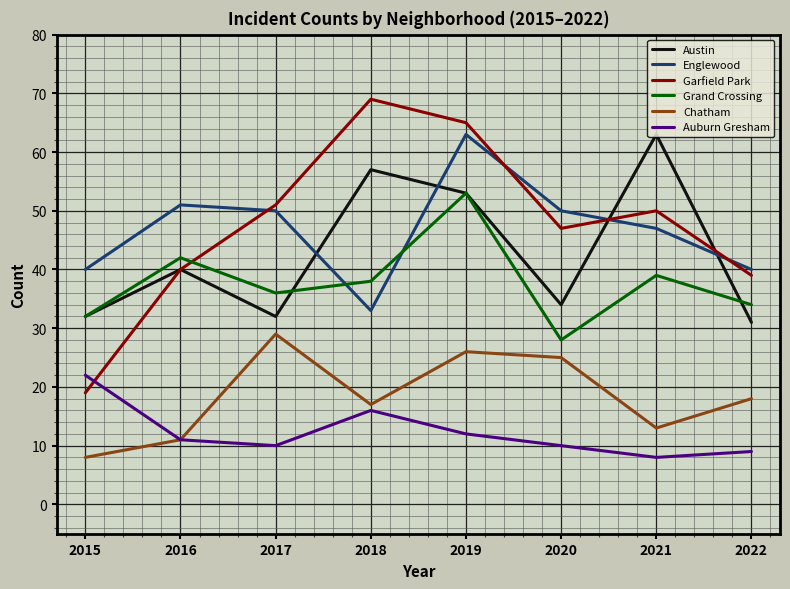

What is the total value across all series at 2020?

194